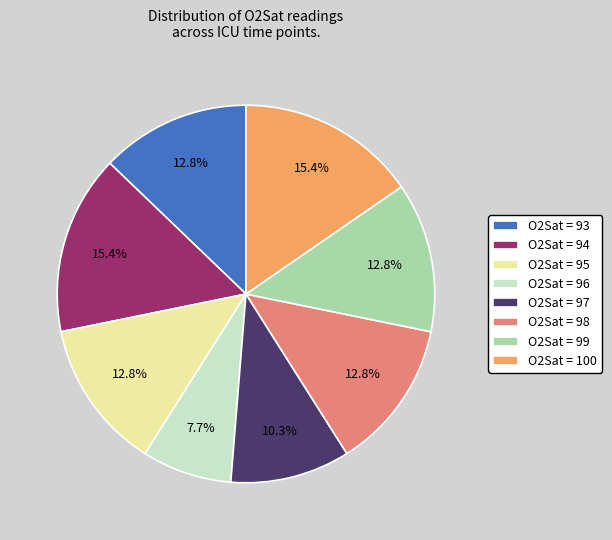

Which category has the smallest portion of the pie?

O2Sat = 96